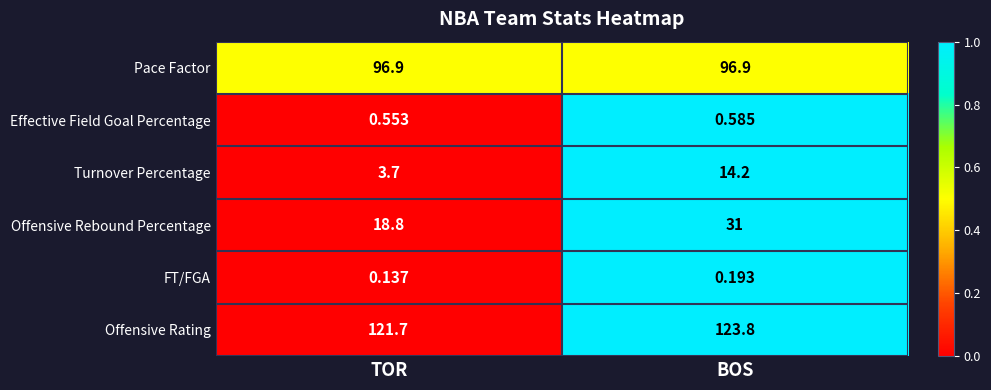

How many data points in Offensive Rebound Percentage are less than 31?

1